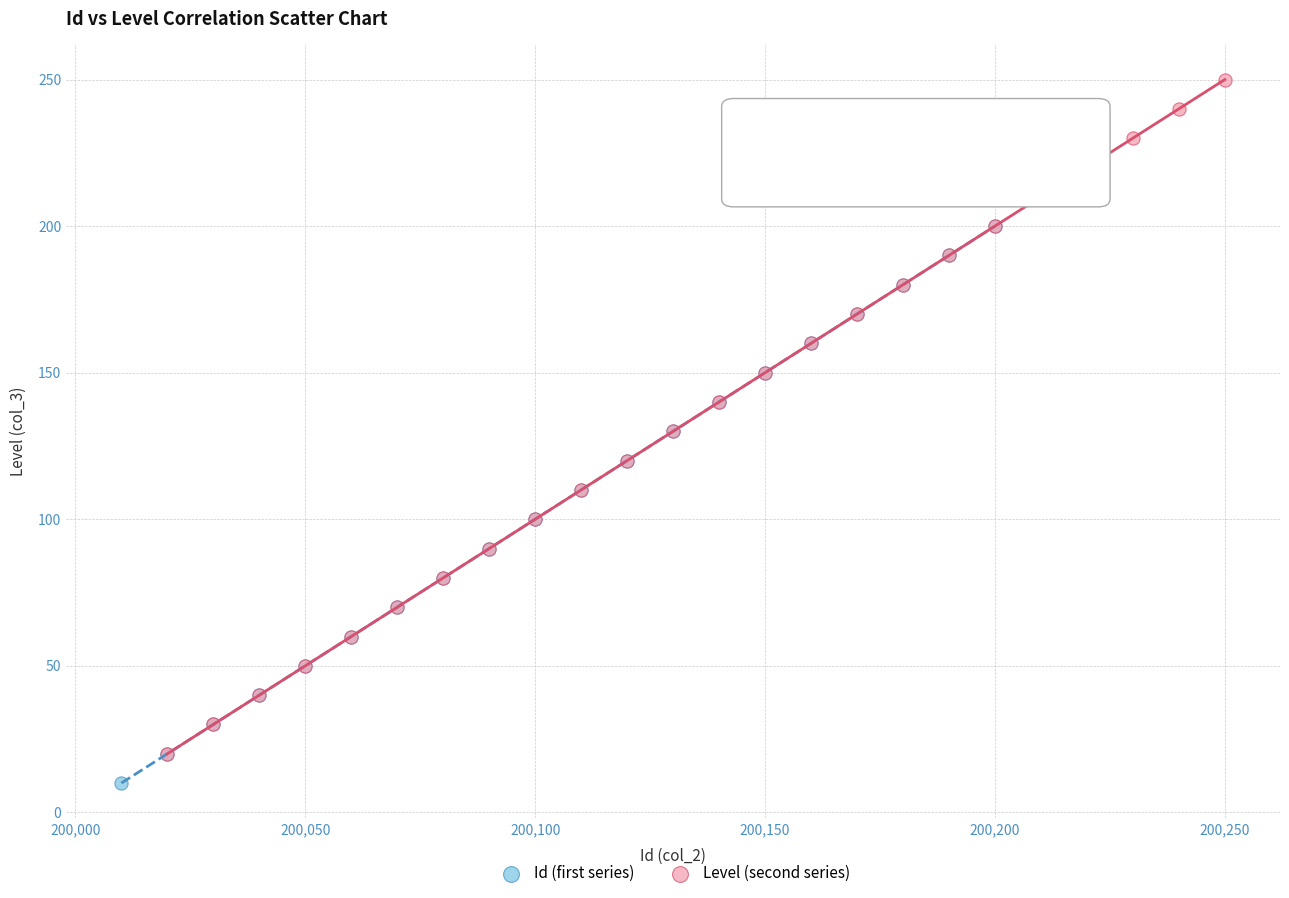

Which series has the widest spread of Y values?

Level (second series)